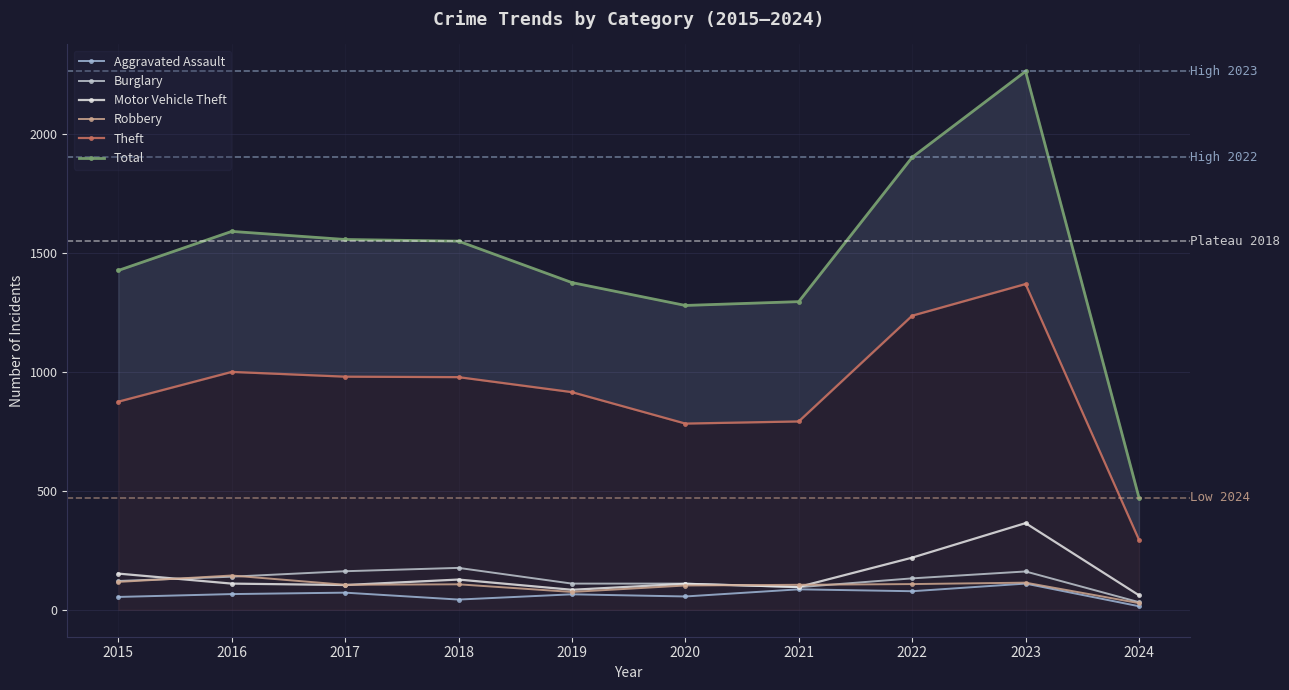

True or false: Motor Vehicle Theft and Theft cross at least once.

False